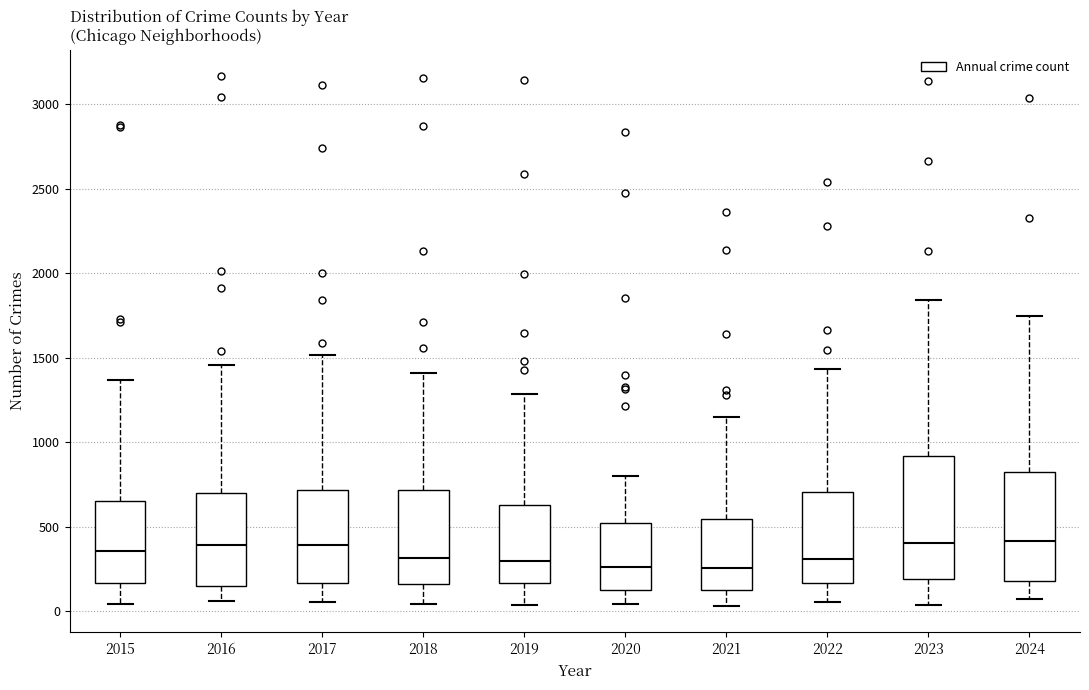

Comparing the boxes themselves (not the whiskers), which one is the tallest?

2023